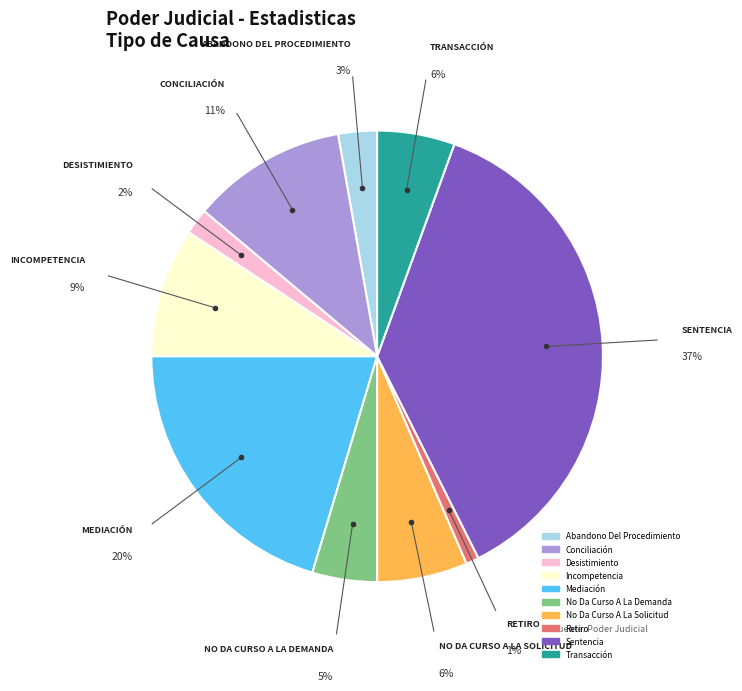

To the nearest percent, what is the difference between the Transacción and Abandono Del Procedimiento slice percentages?

3%